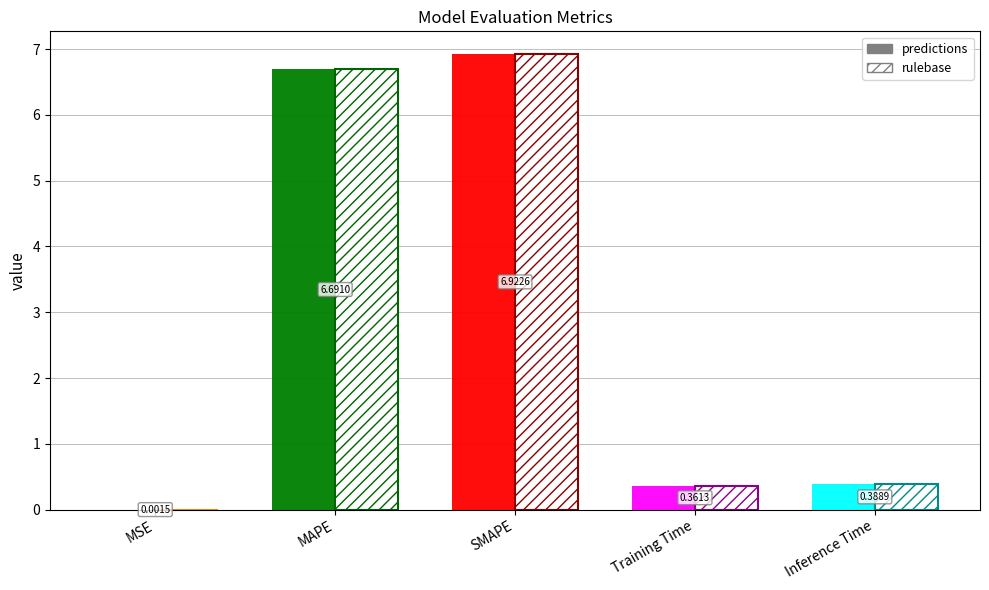

Reading left to right, list all the values displayed in this chart.

predictions: 0.0	6.7	6.9	0.4	0.4
rulebase: 0.0	6.7	6.9	0.4	0.4